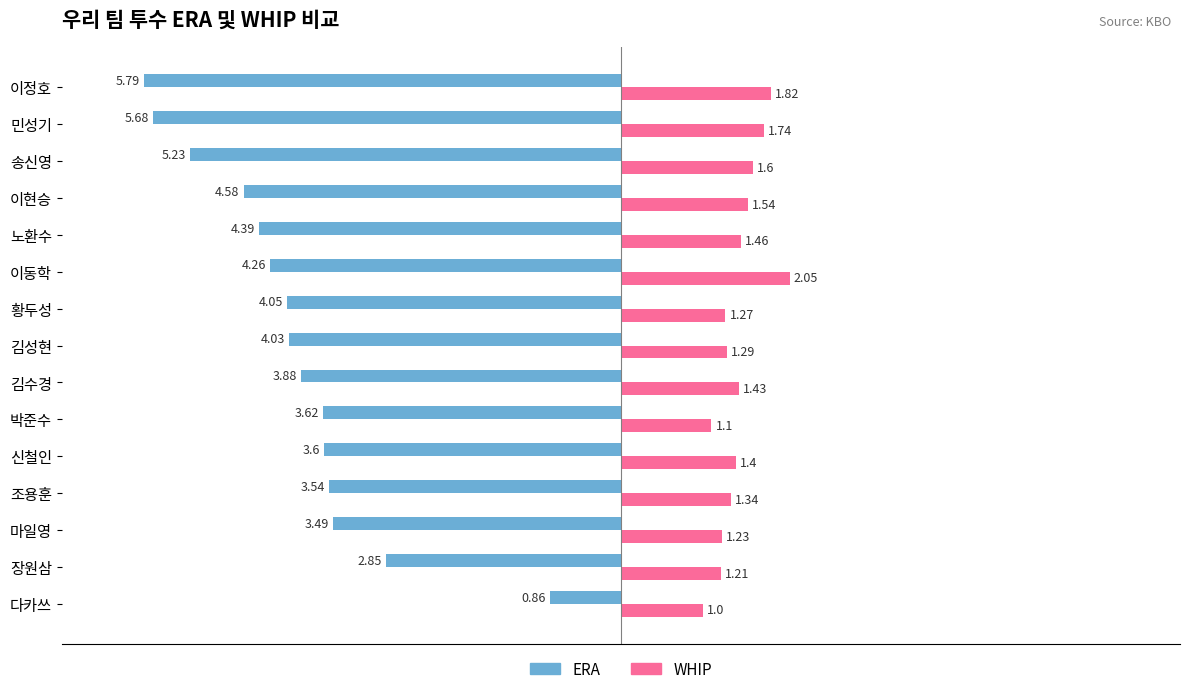

What is the difference between the second highest and second lowest values in the ERA series?

2.8